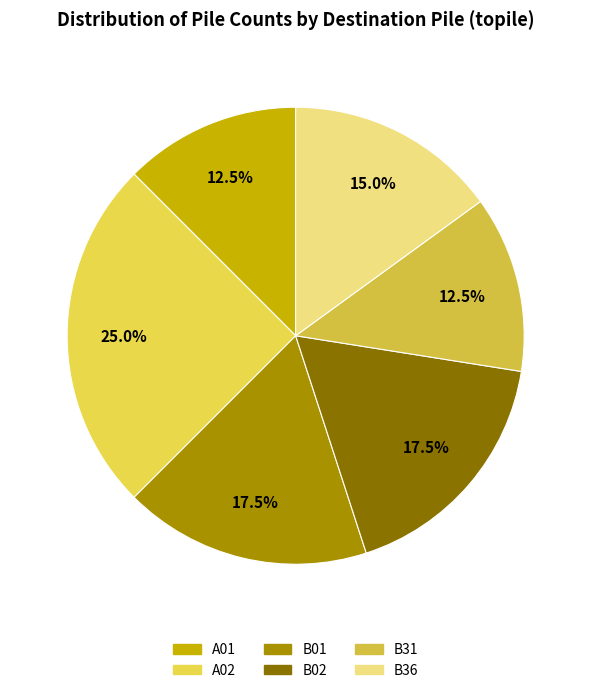

Is there any slice that represents more than half of the pie?

No